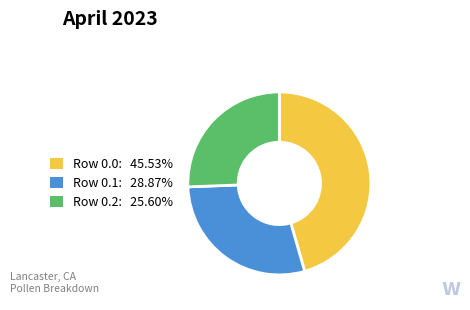

Is the sum of Row 0.2: 25.60% and Row 0.0: 45.53% greater than half?

Yes